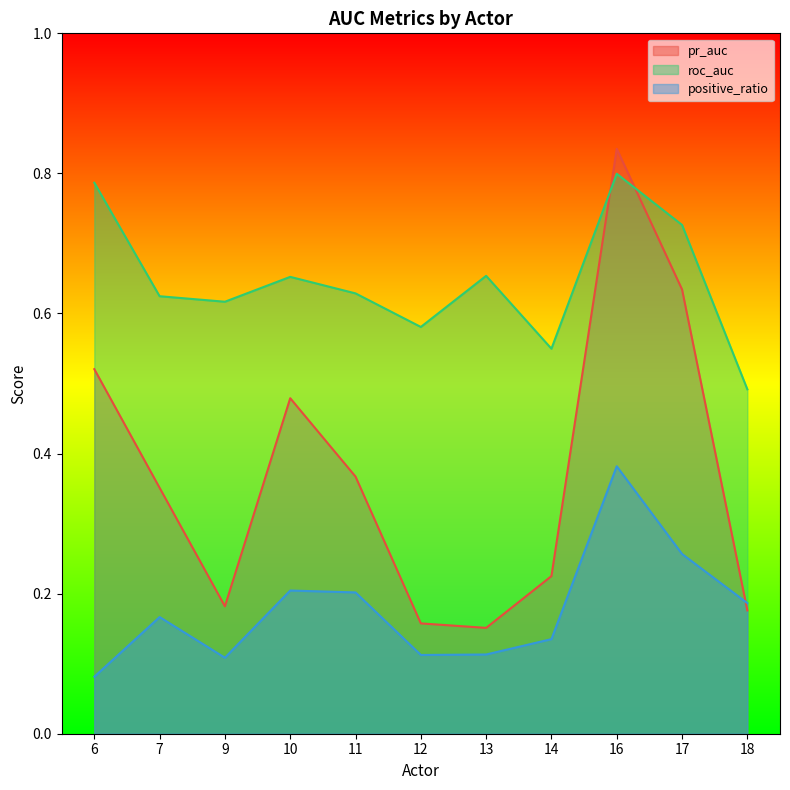

Where is pr_auc nearest to the value 0?

13